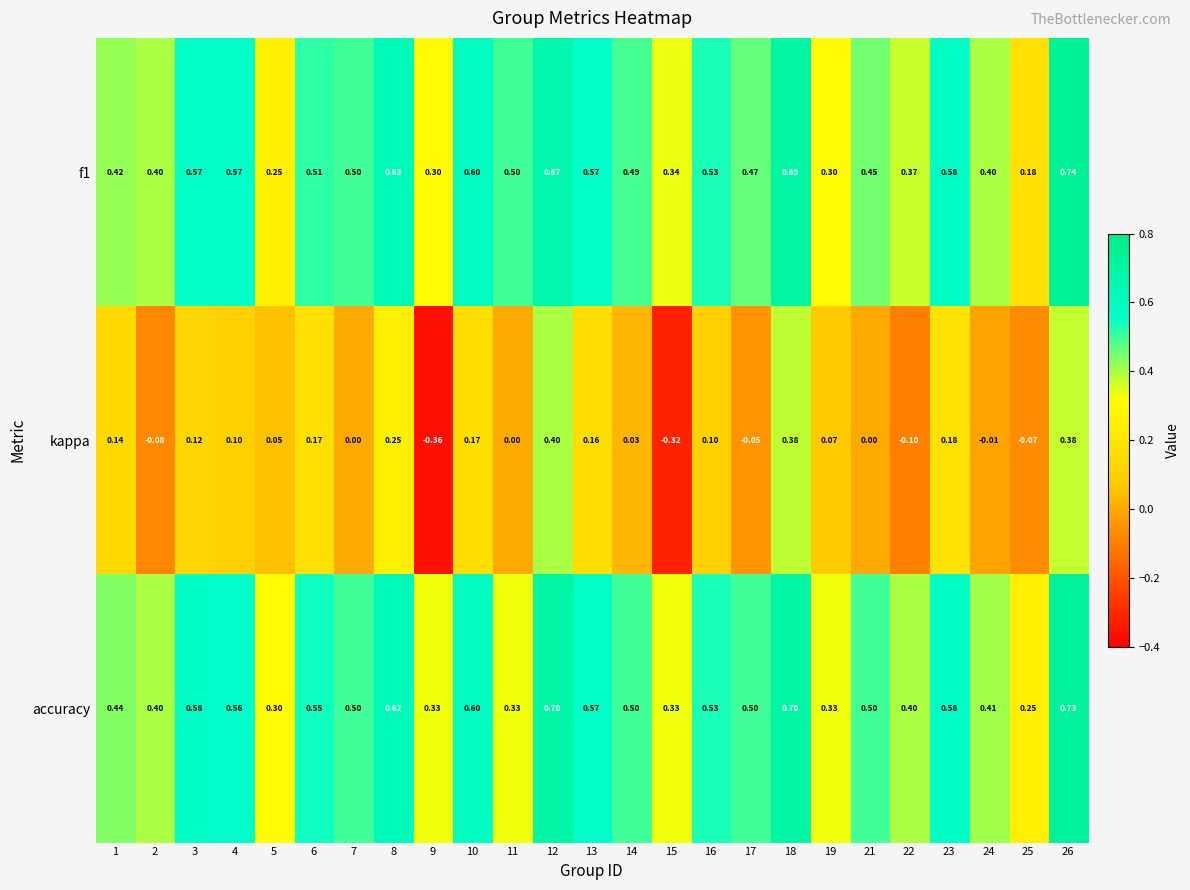

Is the value of accuracy at 1 greater than the value of f1 at 8?

No